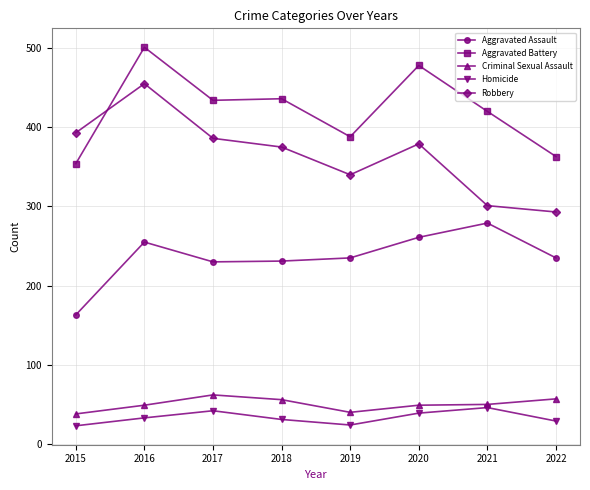

What value does the Homicide series have at 2021, to the nearest 10?

50